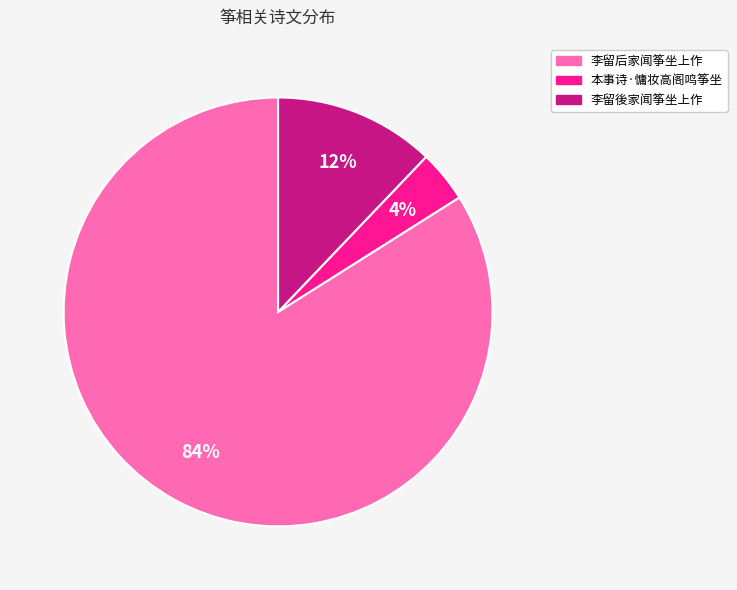

Is the sum of 李留後家闻筝坐上作 and 李留后家闻筝坐上作 greater than half?

Yes